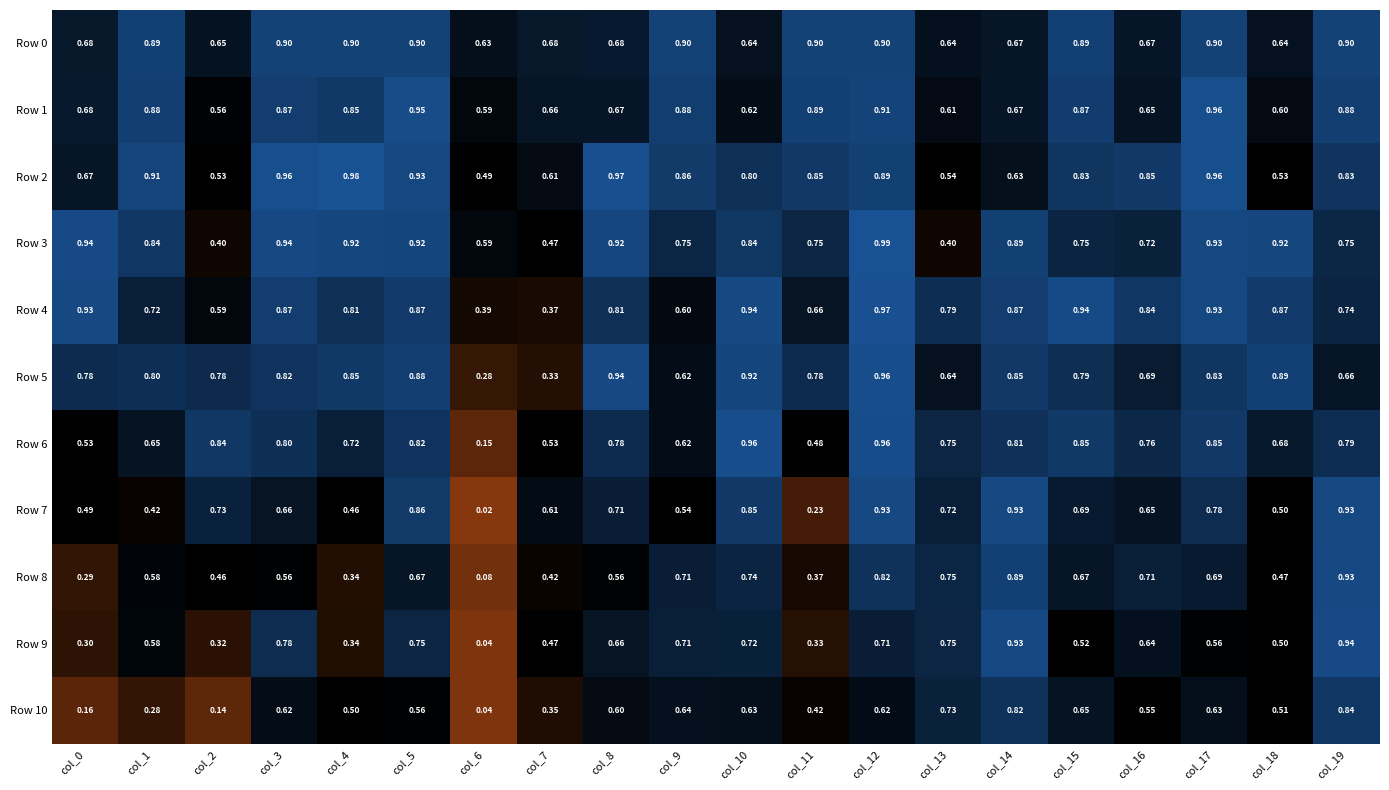

Which label corresponds to the largest value in the chart?

col_12